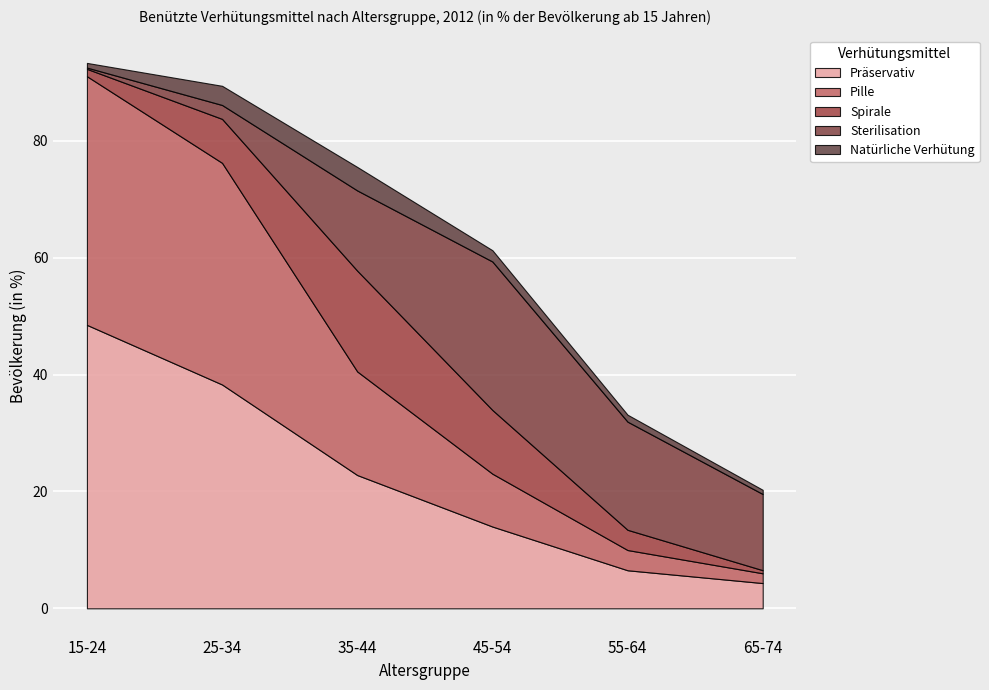

What is the average value of the Pille series?

18.7